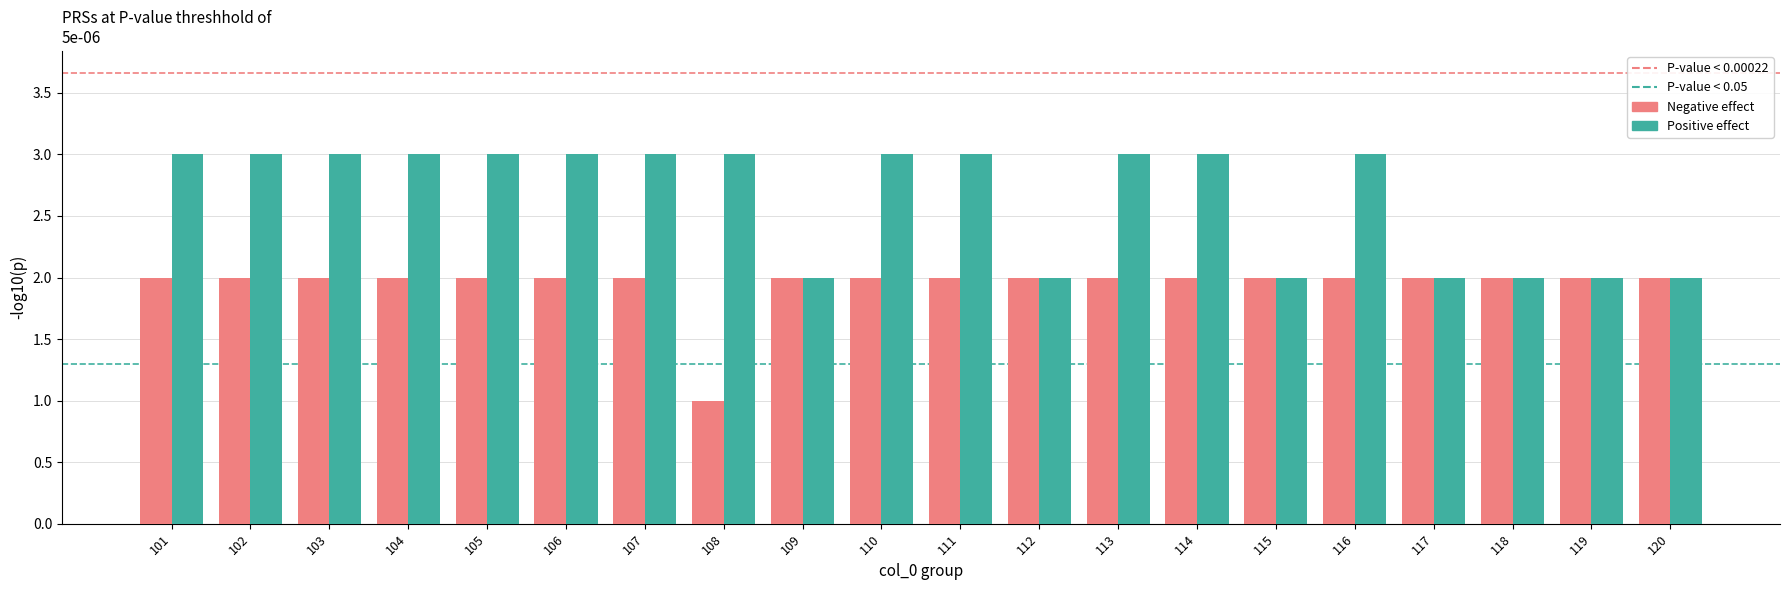

The Negative effect series shows 3 at 115. True or false?

False